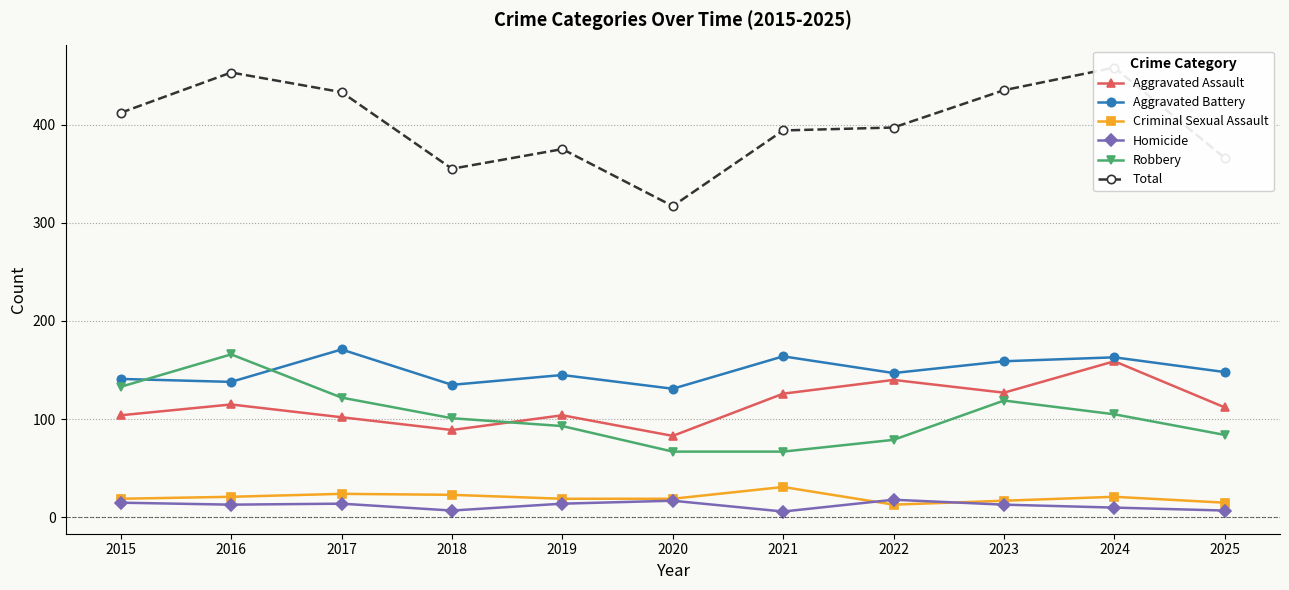

In Total, how many points are lower than both neighbors (excluding endpoints)?

2